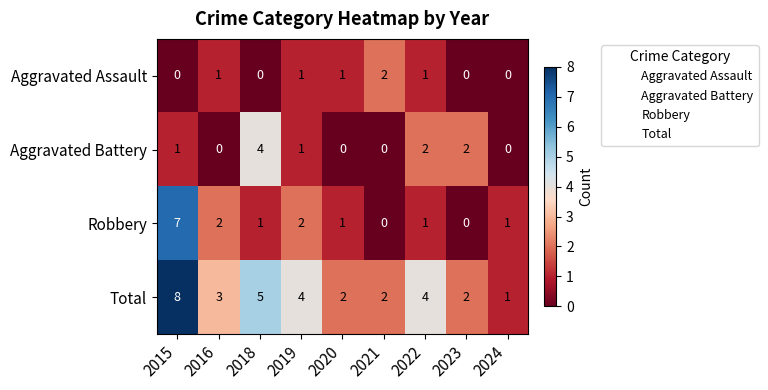

What is the sum of the Robbery values at 2015 and 2023?

7